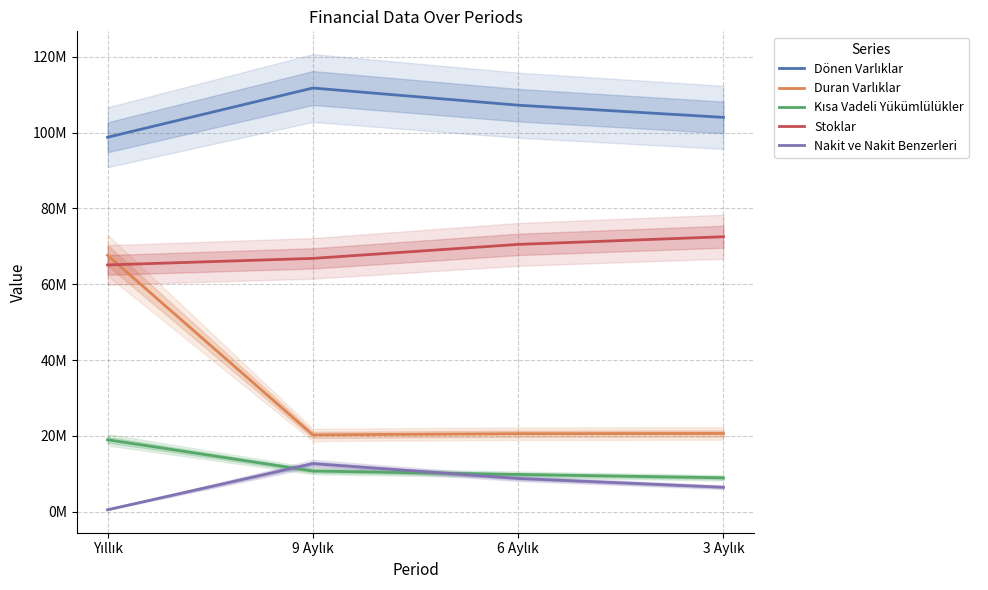

Where does the Kısa Vadeli Yükümlülükler series first go above 10755368?

Yıllık